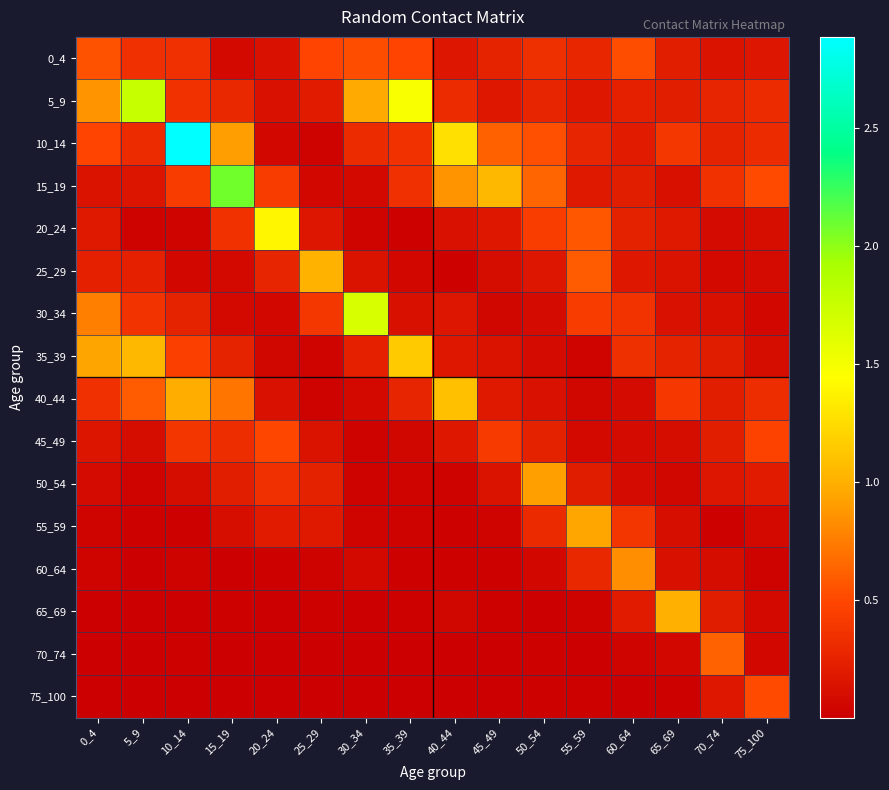

Reading right to left, list all the values displayed in this chart.

0_4: 75_100=0.2	70_74=0.1	65_69=0.2	60_64=0.5	55_59=0.3	50_54=0.3	45_49=0.3	40_44=0.2	35_39=0.5	30_34=0.5	25_29=0.5	20_24=0.1	15_19=0.1	10_14=0.3	5_9=0.3	0_4=0.5
5_9: 75_100=0.3	70_74=0.3	65_69=0.2	60_64=0.2	55_59=0.2	50_54=0.3	45_49=0.2	40_44=0.3	35_39=1.5	30_34=1.0	25_29=0.2	20_24=0.1	15_19=0.3	10_14=0.4	5_9=1.8	0_4=0.9
10_14: 75_100=0.3	70_74=0.3	65_69=0.4	60_64=0.2	55_59=0.3	50_54=0.5	45_49=0.6	40_44=1.3	35_39=0.4	30_34=0.3	25_29=0.0	20_24=0.1	15_19=0.9	10_14=2.9	5_9=0.3	0_4=0.5
15_19: 75_100=0.5	70_74=0.4	65_69=0.1	60_64=0.2	55_59=0.2	50_54=0.6	45_49=1.0	40_44=0.9	35_39=0.3	30_34=0.1	25_29=0.1	20_24=0.4	15_19=2.1	10_14=0.4	5_9=0.1	0_4=0.1
20_24: 75_100=0.1	70_74=0.1	65_69=0.2	60_64=0.2	55_59=0.6	50_54=0.4	45_49=0.2	40_44=0.1	35_39=0.0	30_34=0.0	25_29=0.2	20_24=1.4	15_19=0.4	10_14=0.0	5_9=0.0	0_4=0.2
25_29: 75_100=0.1	70_74=0.1	65_69=0.1	60_64=0.2	55_59=0.6	50_54=0.2	45_49=0.1	40_44=0.0	35_39=0.1	30_34=0.1	25_29=1.0	20_24=0.3	15_19=0.1	10_14=0.1	5_9=0.2	0_4=0.2
30_34: 75_100=0.1	70_74=0.1	65_69=0.1	60_64=0.4	55_59=0.4	50_54=0.1	45_49=0.0	40_44=0.2	35_39=0.1	30_34=1.7	25_29=0.4	20_24=0.1	15_19=0.1	10_14=0.3	5_9=0.4	0_4=0.8
35_39: 75_100=0.1	70_74=0.2	65_69=0.3	60_64=0.3	55_59=0.0	50_54=0.1	45_49=0.1	40_44=0.2	35_39=1.1	30_34=0.2	25_29=0.0	20_24=0.1	15_19=0.3	10_14=0.4	5_9=1.0	0_4=0.9
40_44: 75_100=0.3	70_74=0.2	65_69=0.4	60_64=0.1	55_59=0.1	50_54=0.1	45_49=0.2	40_44=1.1	35_39=0.3	30_34=0.1	25_29=0.0	20_24=0.1	15_19=0.7	10_14=1.0	5_9=0.6	0_4=0.3
45_49: 75_100=0.5	70_74=0.2	65_69=0.1	60_64=0.1	55_59=0.1	50_54=0.2	45_49=0.4	40_44=0.2	35_39=0.1	30_34=0.0	25_29=0.1	20_24=0.5	15_19=0.3	10_14=0.4	5_9=0.1	0_4=0.2
50_54: 75_100=0.2	70_74=0.2	65_69=0.0	60_64=0.1	55_59=0.2	50_54=0.9	45_49=0.1	40_44=0.0	35_39=0.0	30_34=0.0	25_29=0.2	20_24=0.3	15_19=0.2	10_14=0.1	5_9=0.0	0_4=0.1
55_59: 75_100=0.1	70_74=0.0	65_69=0.1	60_64=0.4	55_59=1.0	50_54=0.3	45_49=0.0	40_44=0.0	35_39=0.0	30_34=0.0	25_29=0.2	20_24=0.2	15_19=0.1	10_14=0.0	5_9=0.0	0_4=0.0
60_64: 75_100=0.0	70_74=0.1	65_69=0.1	60_64=0.8	55_59=0.3	50_54=0.1	45_49=0.0	40_44=0.0	35_39=0.0	30_34=0.1	25_29=0.0	20_24=0.0	15_19=0.0	10_14=0.0	5_9=0.0	0_4=0.0
65_69: 75_100=0.1	70_74=0.2	65_69=1.0	60_64=0.2	55_59=0.0	50_54=0.0	45_49=0.0	40_44=0.0	35_39=0.0	30_34=0.0	25_29=0.0	20_24=0.0	15_19=0.0	10_14=0.0	5_9=0.0	0_4=0.0
70_74: 75_100=0.1	70_74=0.6	65_69=0.1	60_64=0.0	55_59=0.0	50_54=0.0	45_49=0.0	40_44=0.0	35_39=0.0	30_34=0.0	25_29=0.0	20_24=0.0	15_19=0.0	10_14=0.0	5_9=0.0	0_4=0.0
75_100: 75_100=0.5	70_74=0.2	65_69=0.0	60_64=0.0	55_59=0.0	50_54=0.0	45_49=0.0	40_44=0.0	35_39=0.0	30_34=0.0	25_29=0.0	20_24=0.0	15_19=0.0	10_14=0.0	5_9=0.0	0_4=0.0